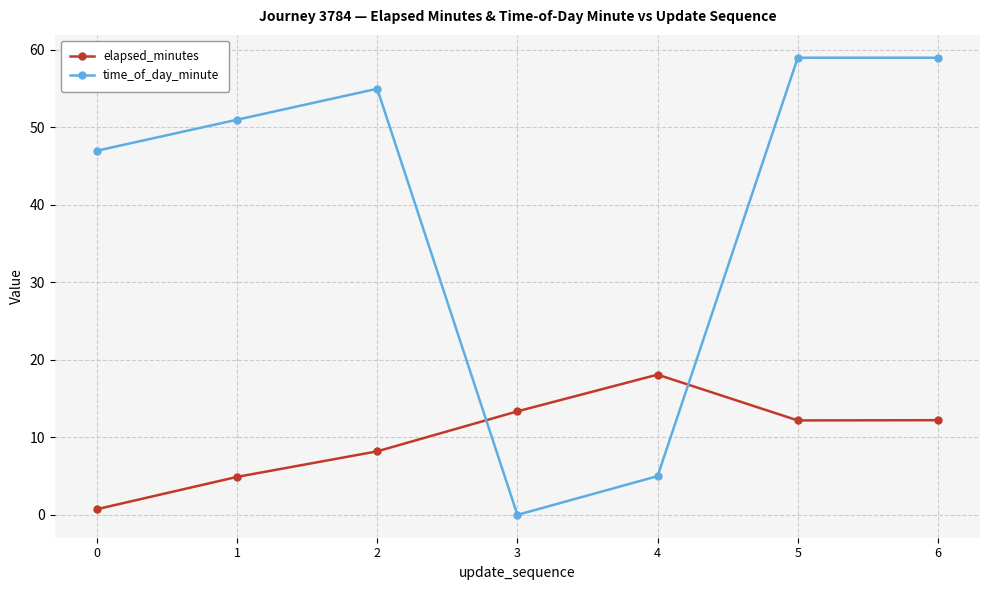

What are all the series names shown in the legend?

elapsed_minutes, time_of_day_minute